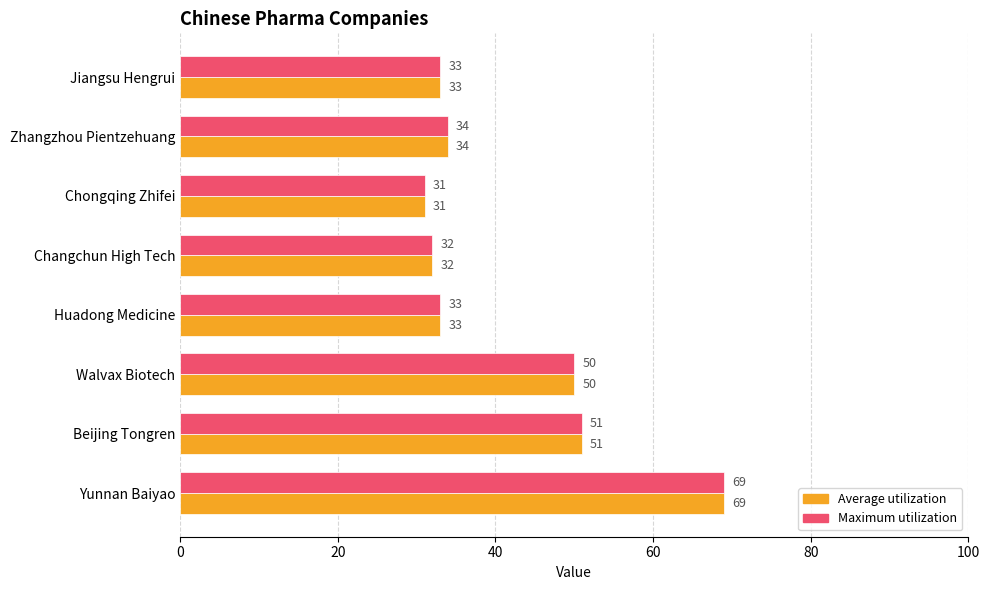

Which category has the lowest value in the Maximum utilization series?

Chongqing Zhifei